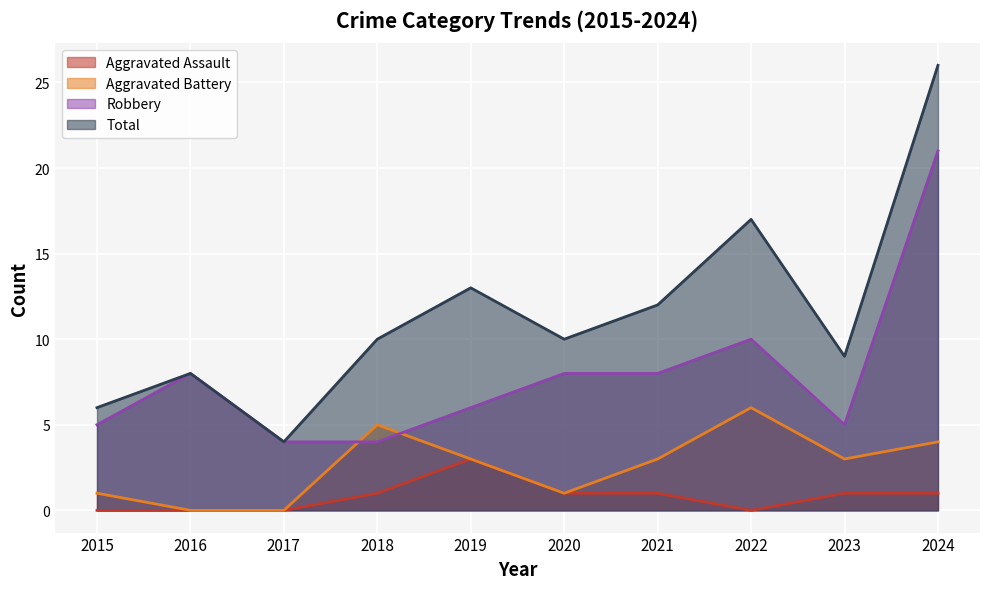

At which category does Aggravated Battery reach its first local peak?

2018